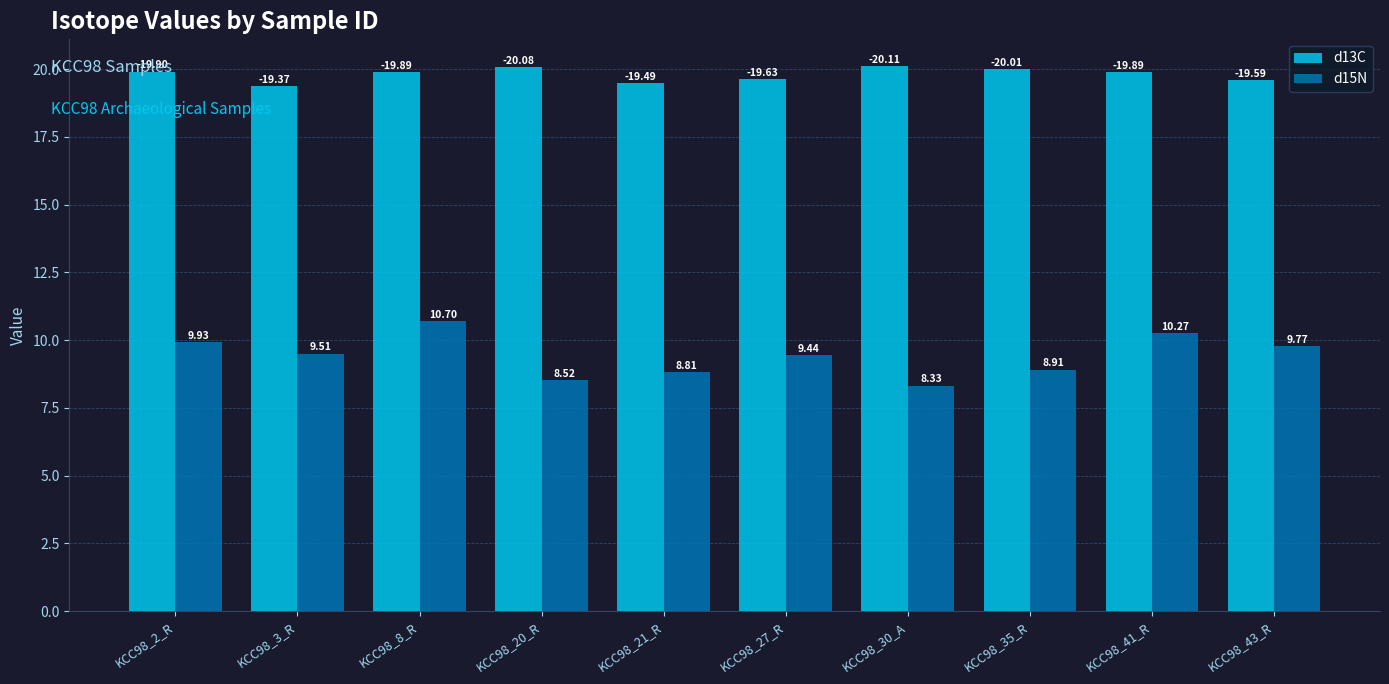

Which series has the largest range (max minus min)?

d15N